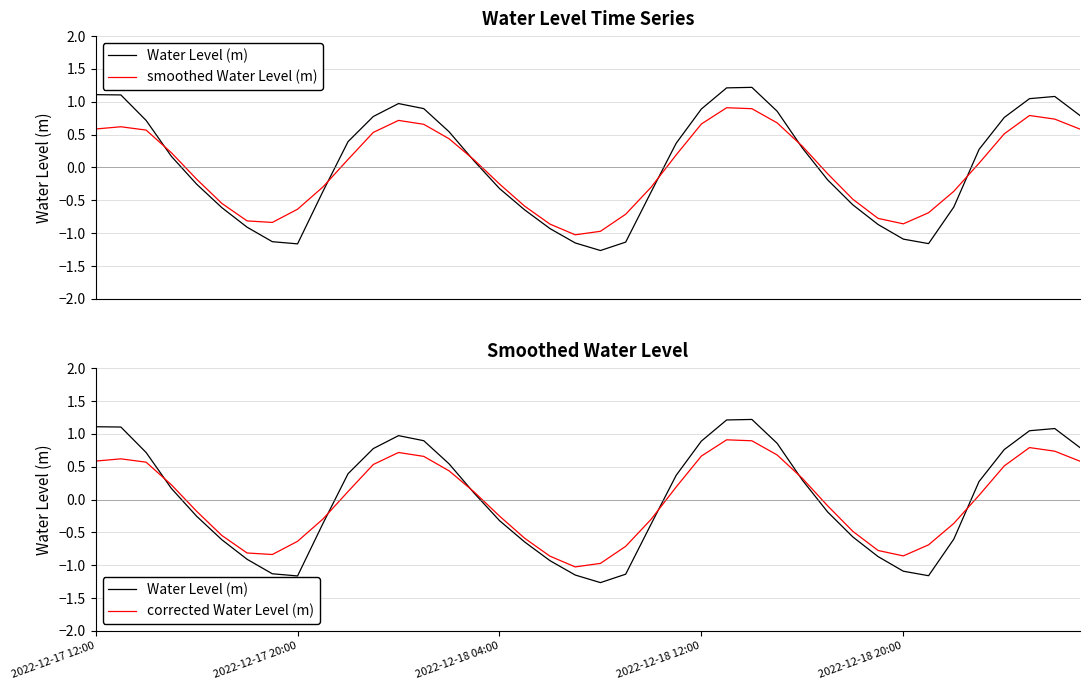

Where is corrected Water Level (m) nearest to the value 0?

35